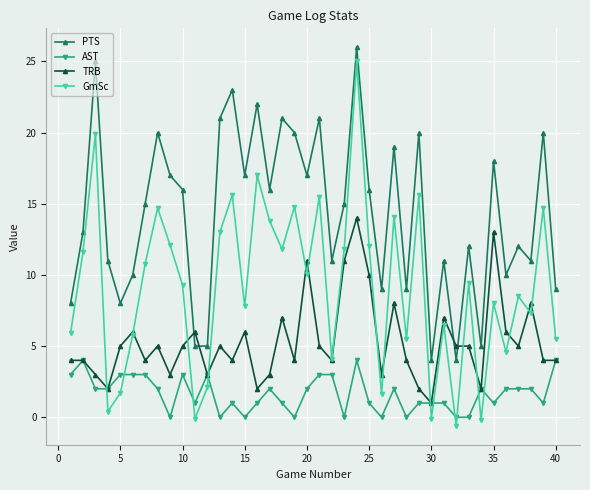

True or false: TRB and PTS intersect in this chart.

True